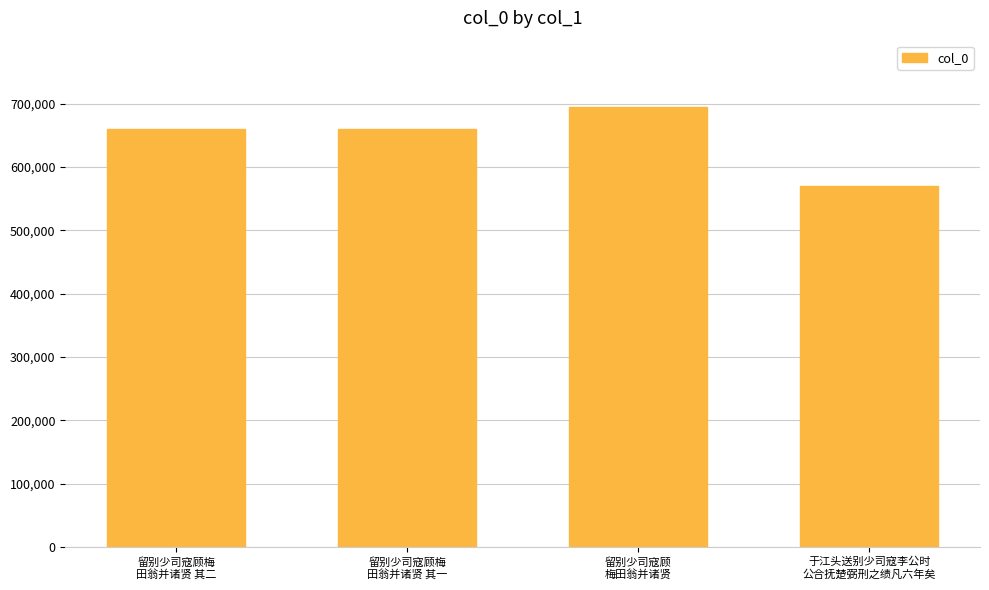

How many series are shown in this chart?

1